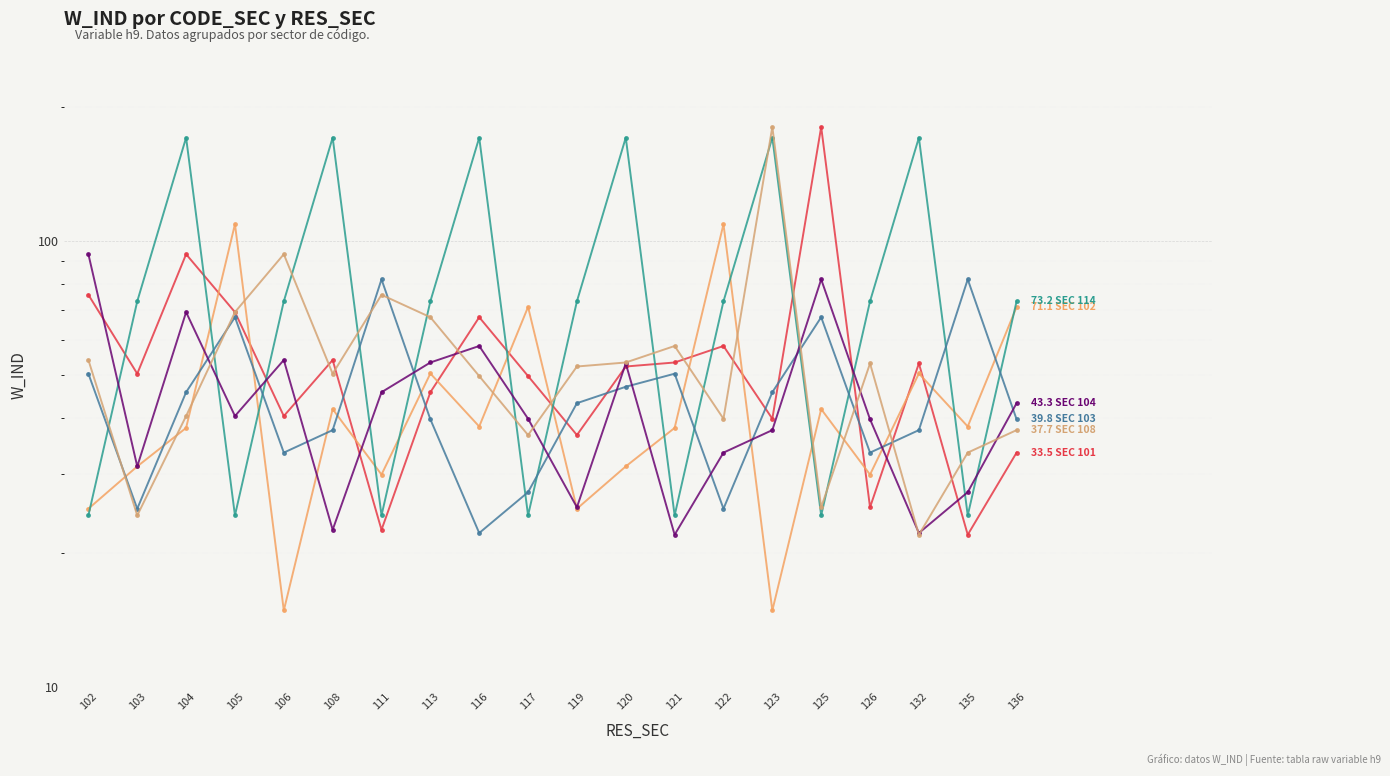

What are all the series names shown in the legend?

CODE_SEC 101, CODE_SEC 102, CODE_SEC 114, CODE_SEC 103, CODE_SEC 104, CODE_SEC 108